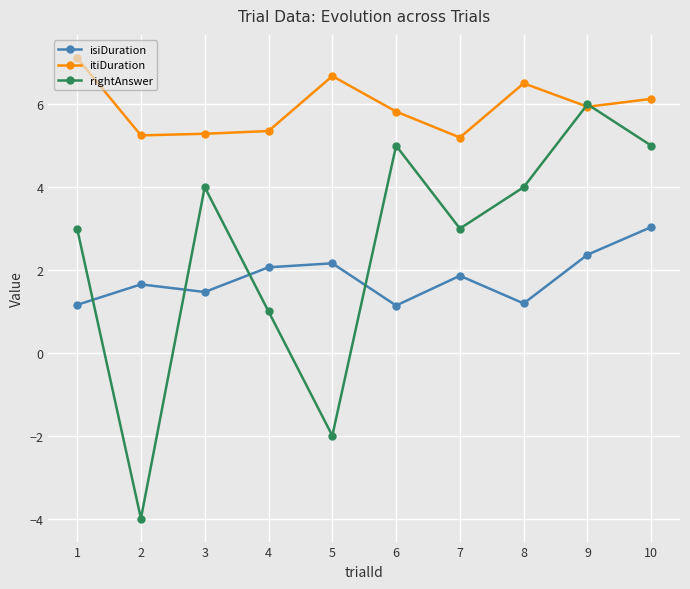

What is the approximate value of isiDuration at 9?

2.4